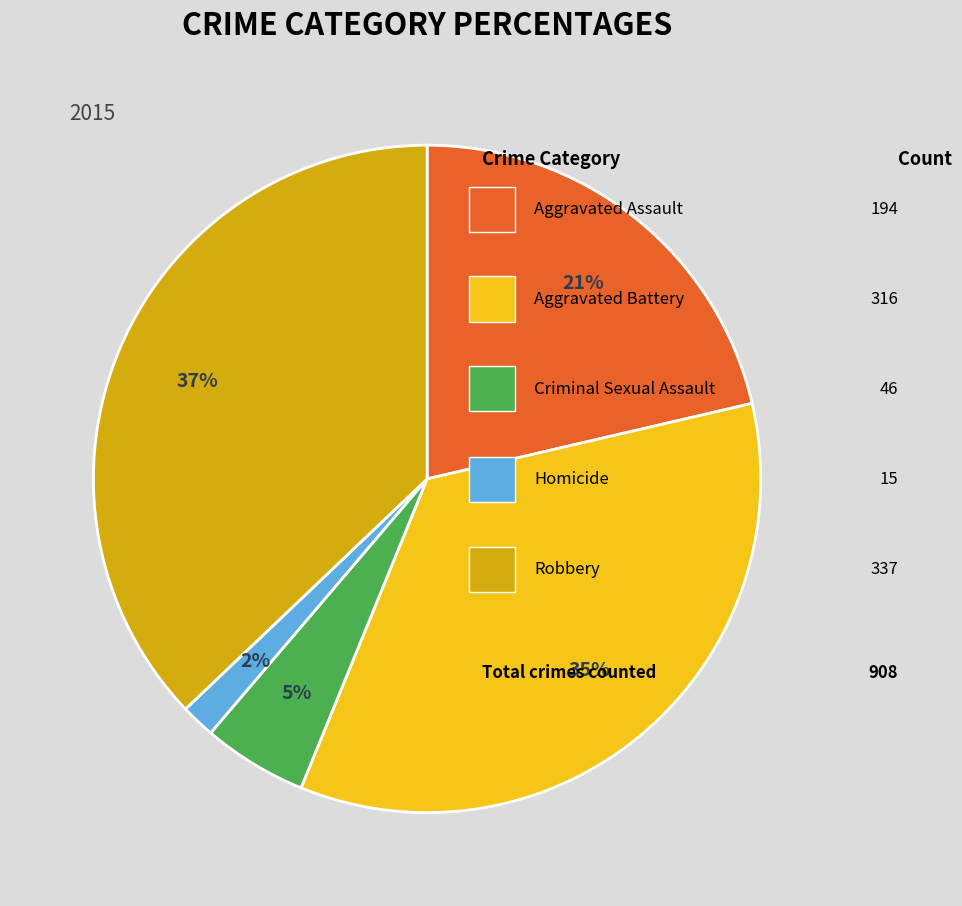

Does any single category account for the majority?

No